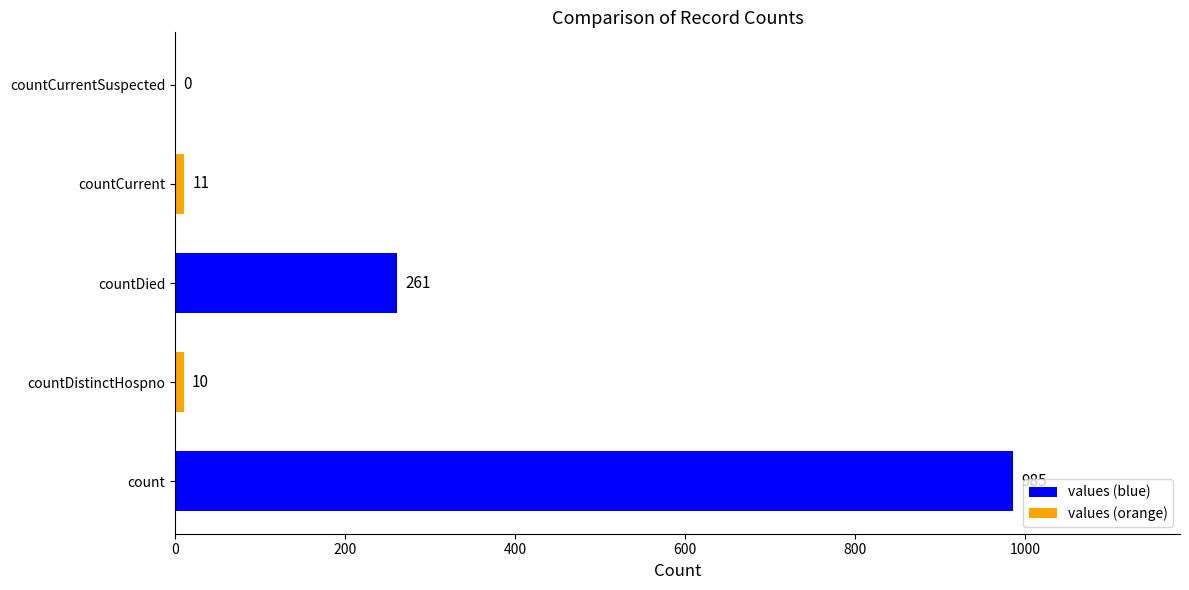

How many values are above zero?

4